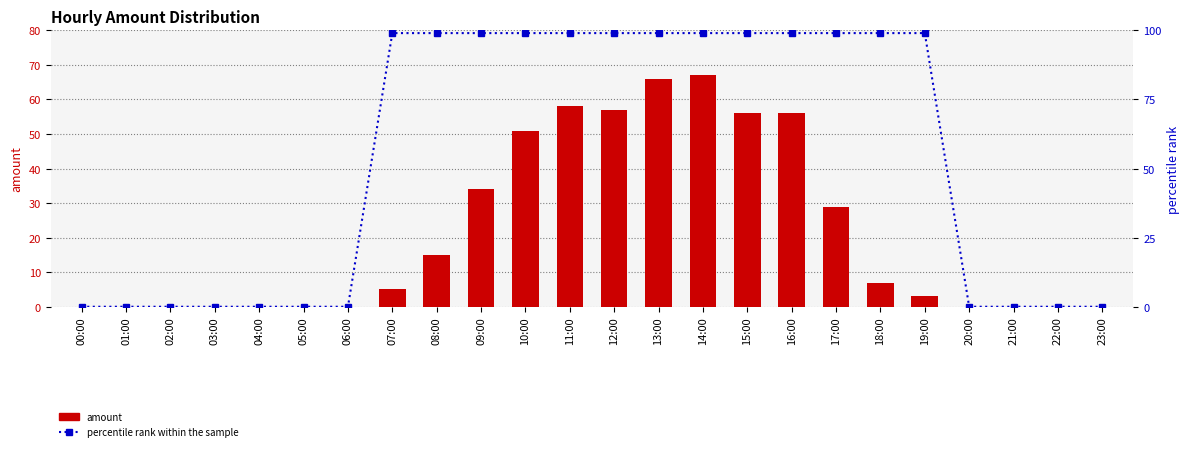

Between 05:00 and 20:00, which is larger?

05:00